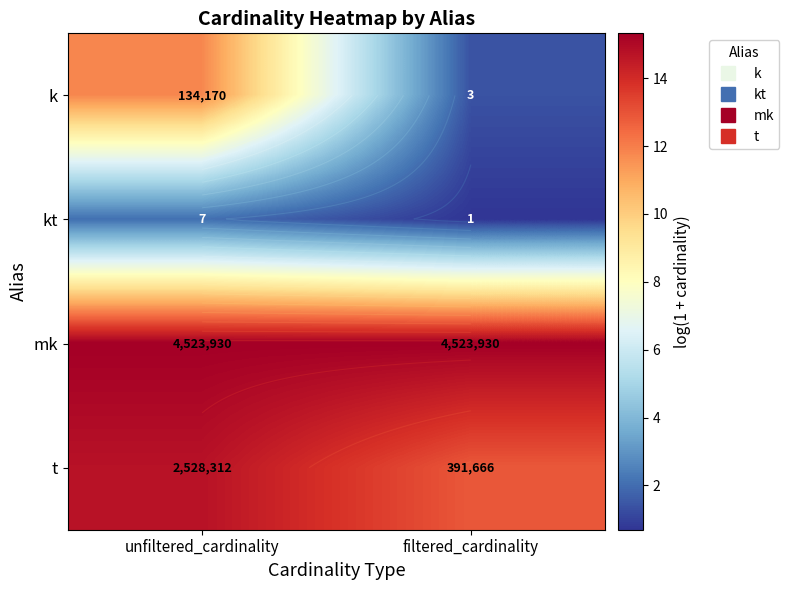

Is it true that t equals 14.7 at unfiltered_cardinality?

True